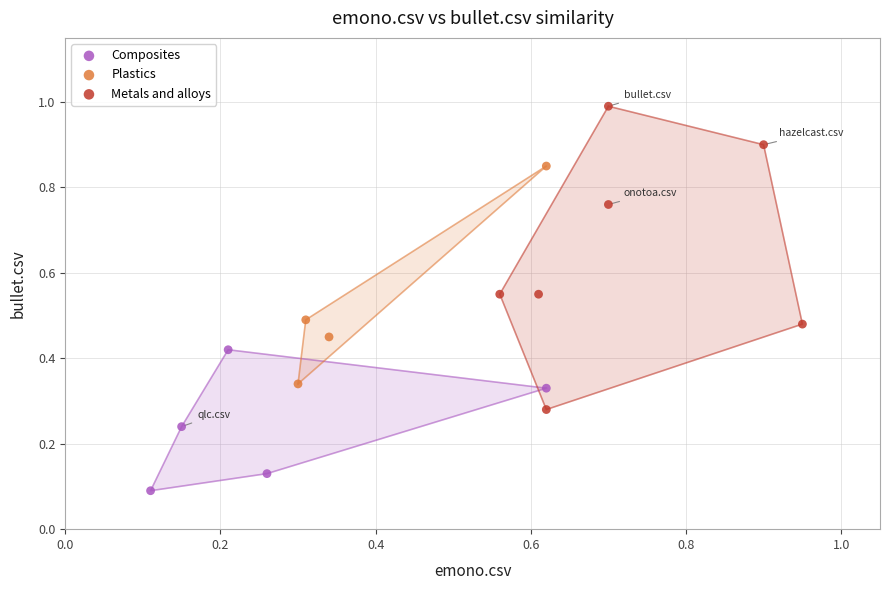

What are all the series names shown in the legend?

Composites, Plastics, Metals and alloys